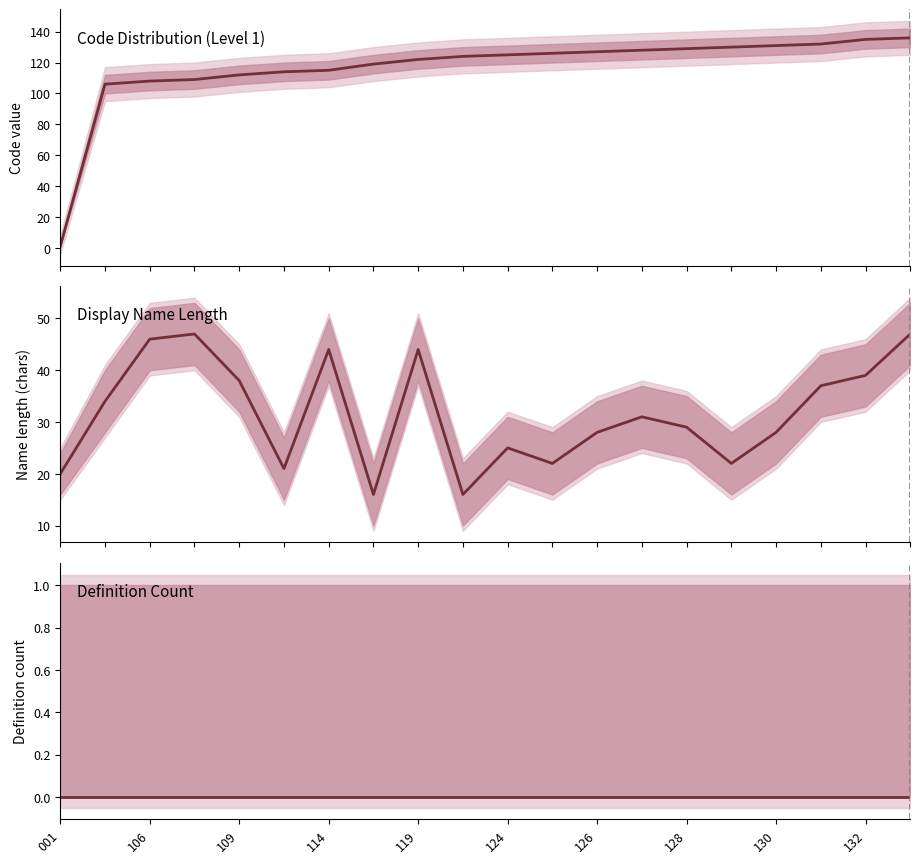

How many lines are shown in the chart?

3